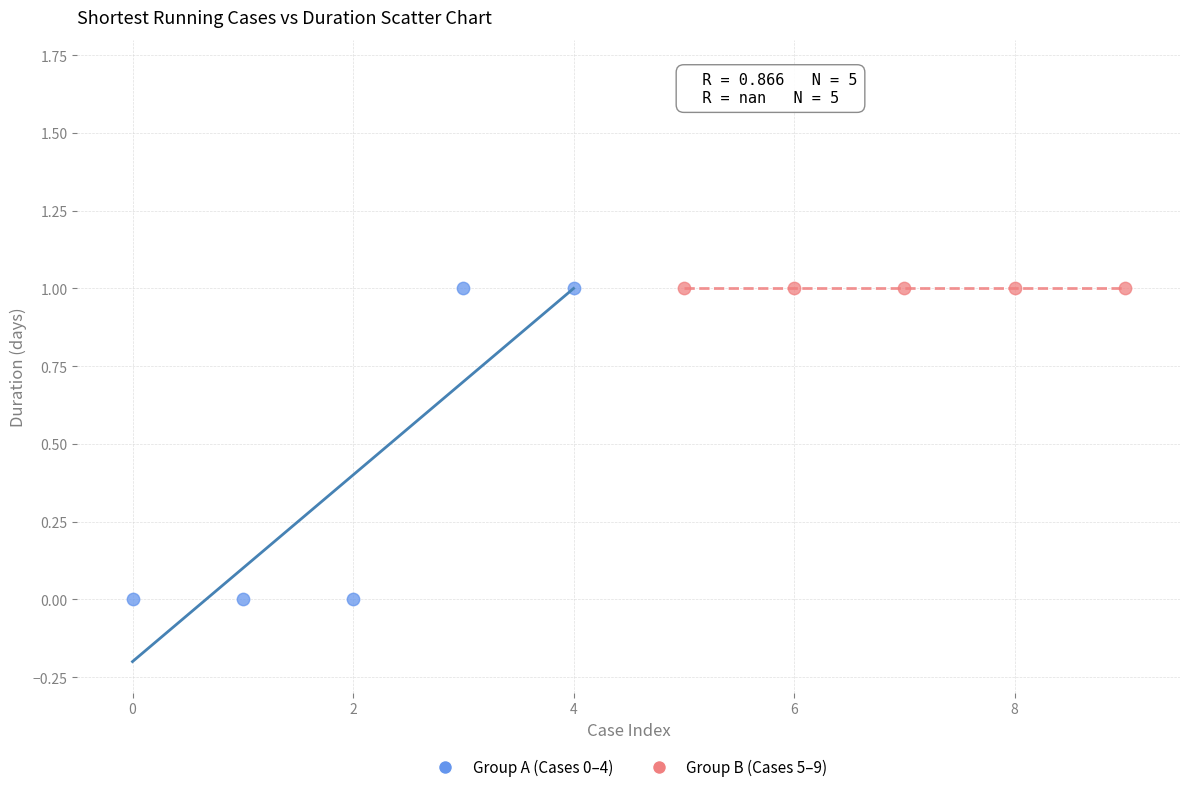

Which series reaches the minimum Y coordinate?

Group A (Cases 0–4)